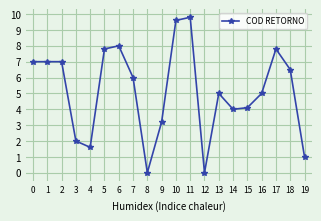

The value at 16 is 2.7. True or false?

False